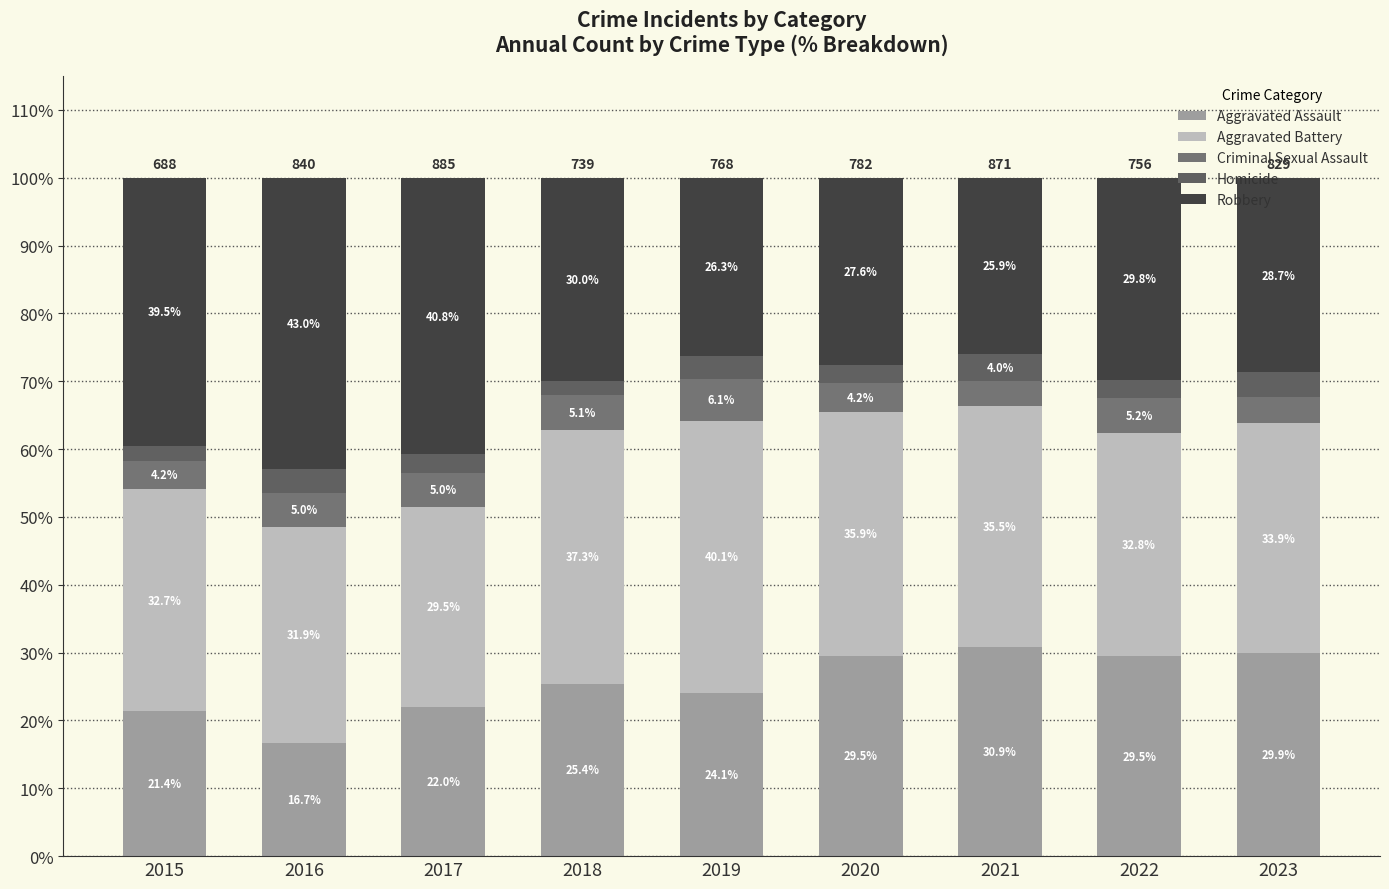

How many data points in Aggravated Assault are above 25?

5